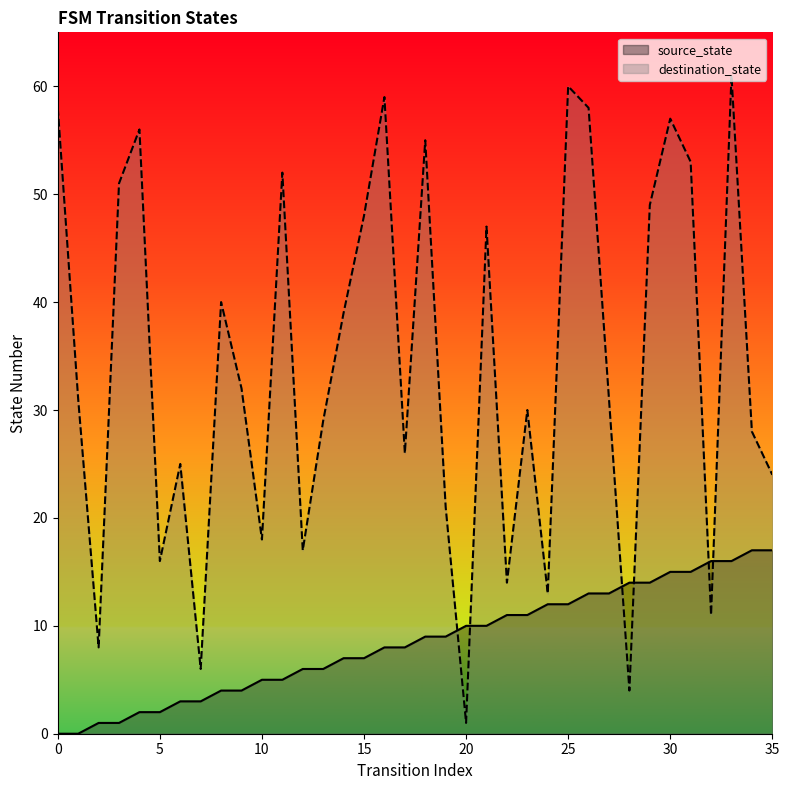

Between 0 and 6, which is larger?

6